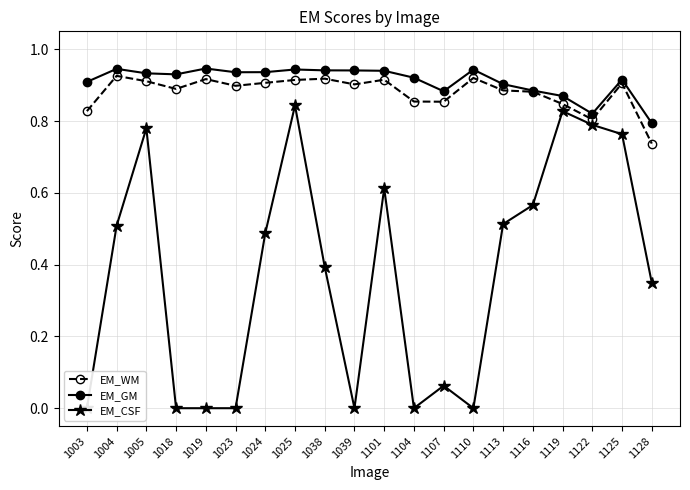

Which series has the largest total across all categories?

EM_GM